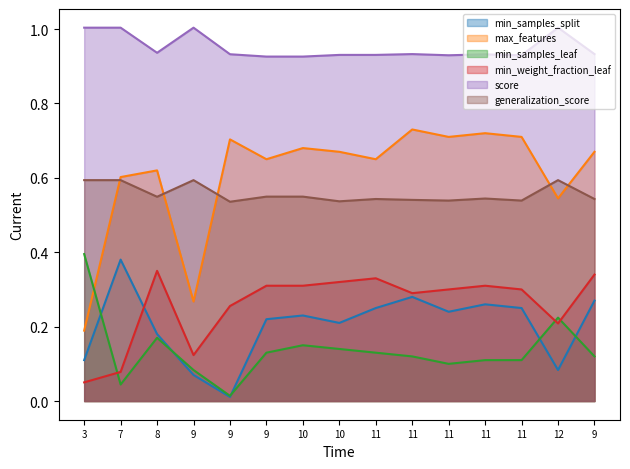

True or false: min_weight_fraction_leaf and score cross at least once.

False